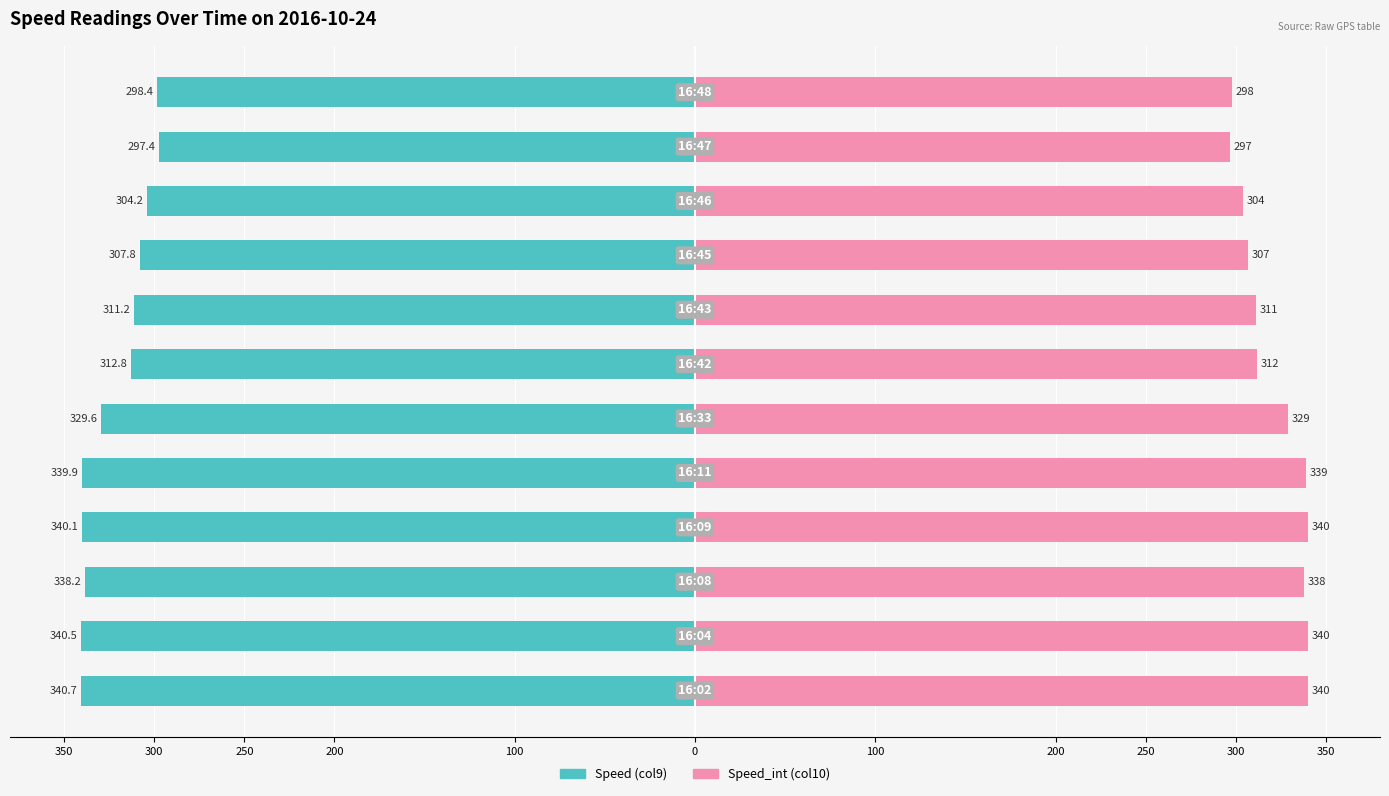

What is the sum of all Speed (col9) values?

-3860.8